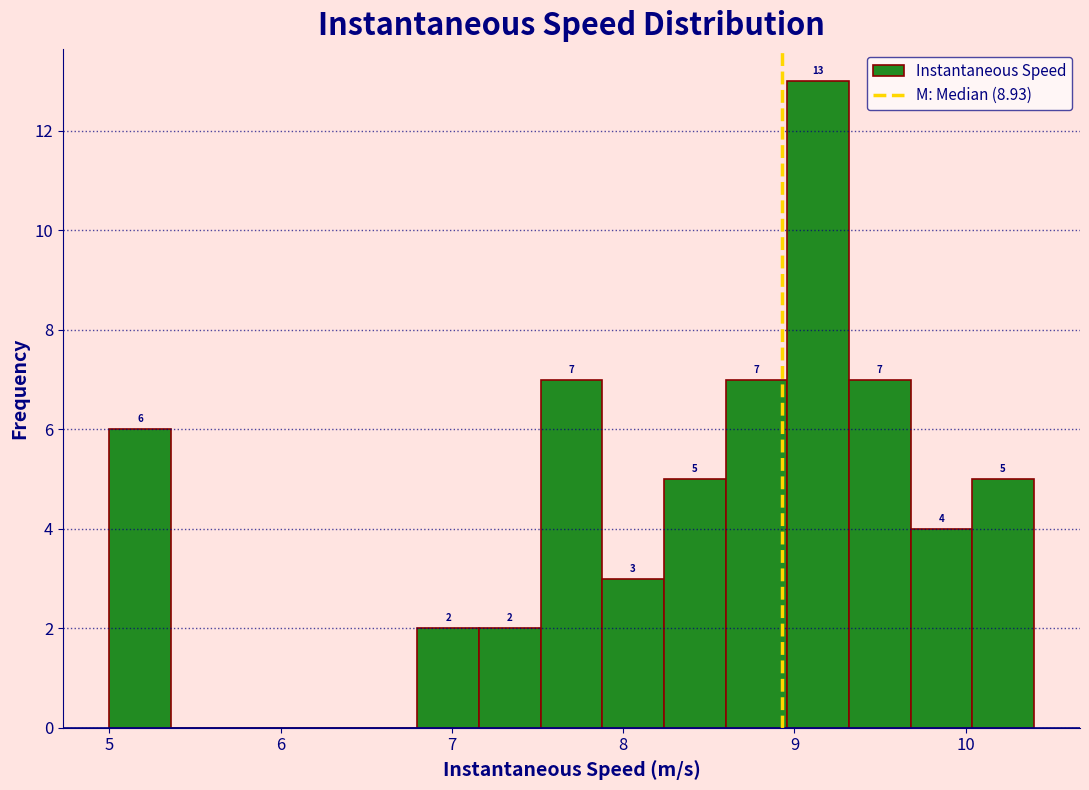

Around what value on the x-axis is the tallest bar? Give the approximate position of its centre, as read against the axis.

9.1